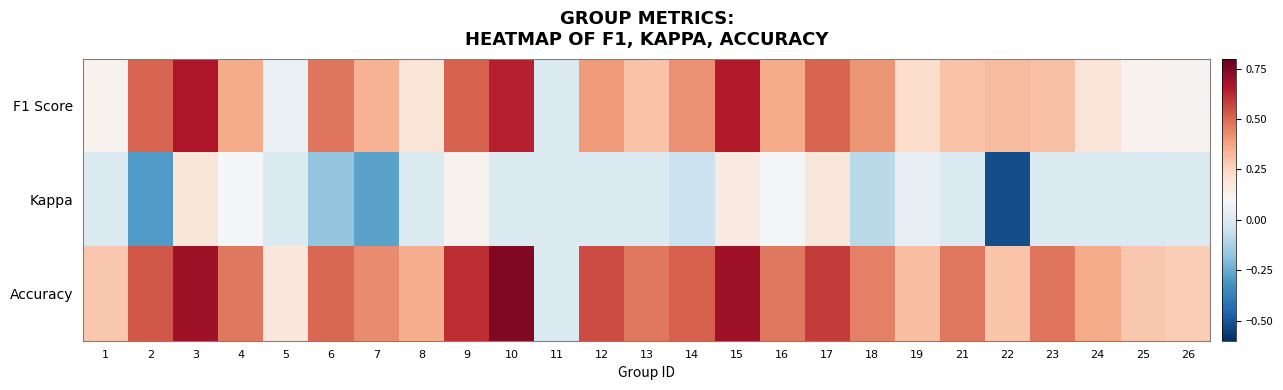

What is the total value across all series at 18?

0.8